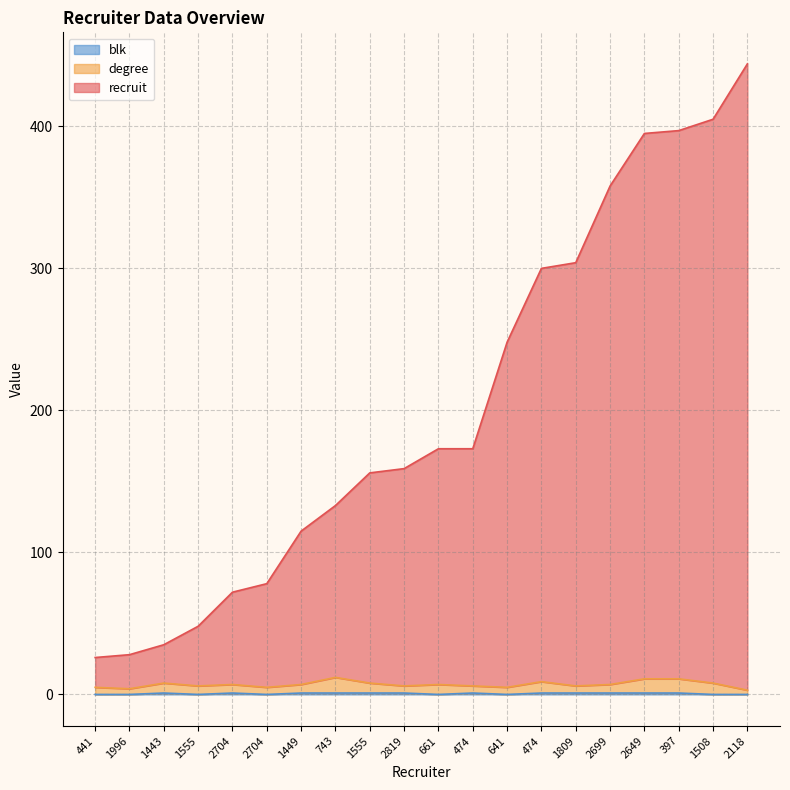

Is the value of blk at 474 greater than the value of recruit at 1449?

No